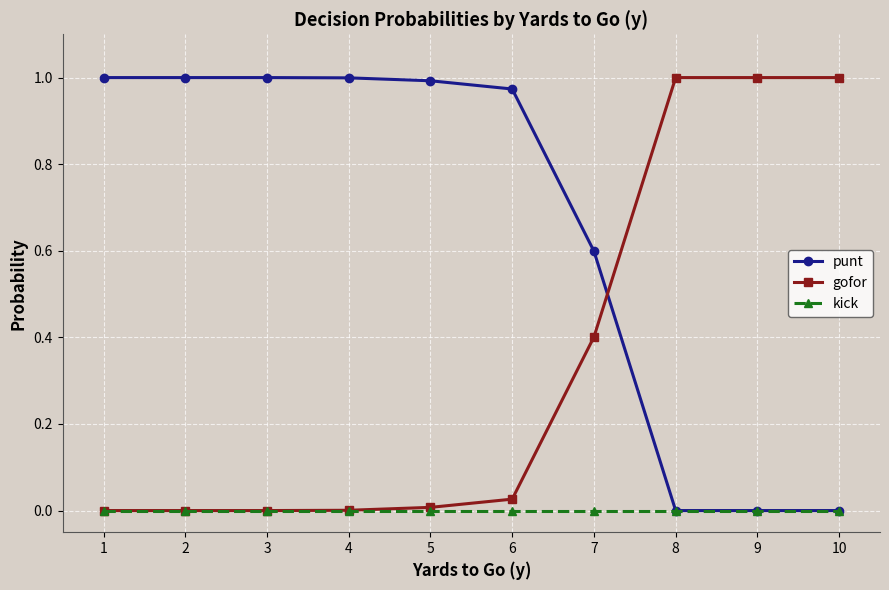

The punt series shows 0.4 at 10. True or false?

False